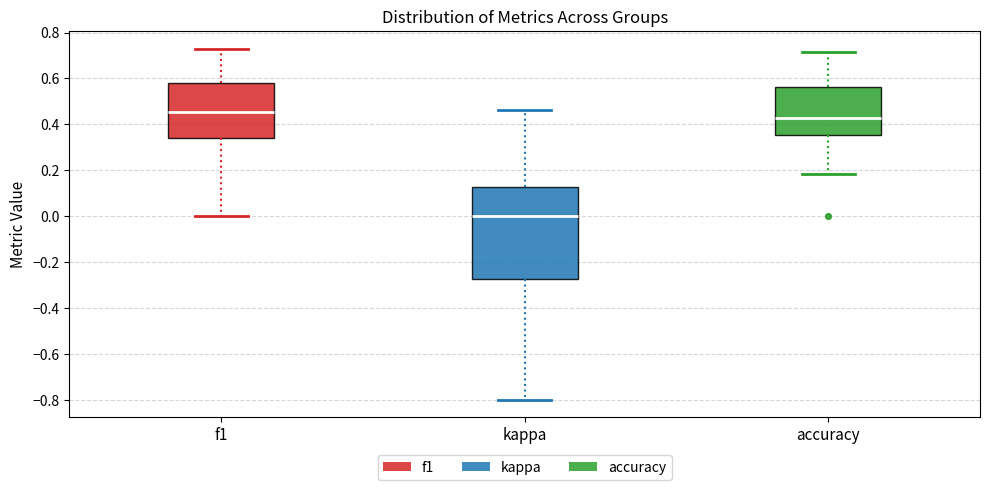

Reading left to right, read every box against the y-axis: the position of its median line, the range the box covers, and the ends of its whiskers. The values are not printed on the chart, so give them approximately, as read against the axis.

f1: median 0.46, box 0.34 to 0.58, whiskers 0.00 to 0.72
kappa: median 0.00, box -0.28 to 0.12, whiskers -0.80 to 0.46
accuracy: median 0.42, box 0.36 to 0.56, whiskers 0.18 to 0.72